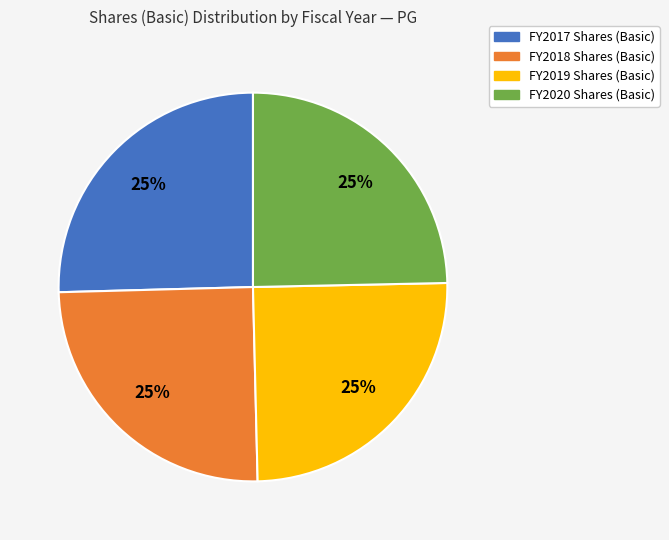

Is there a majority slice in this chart?

No